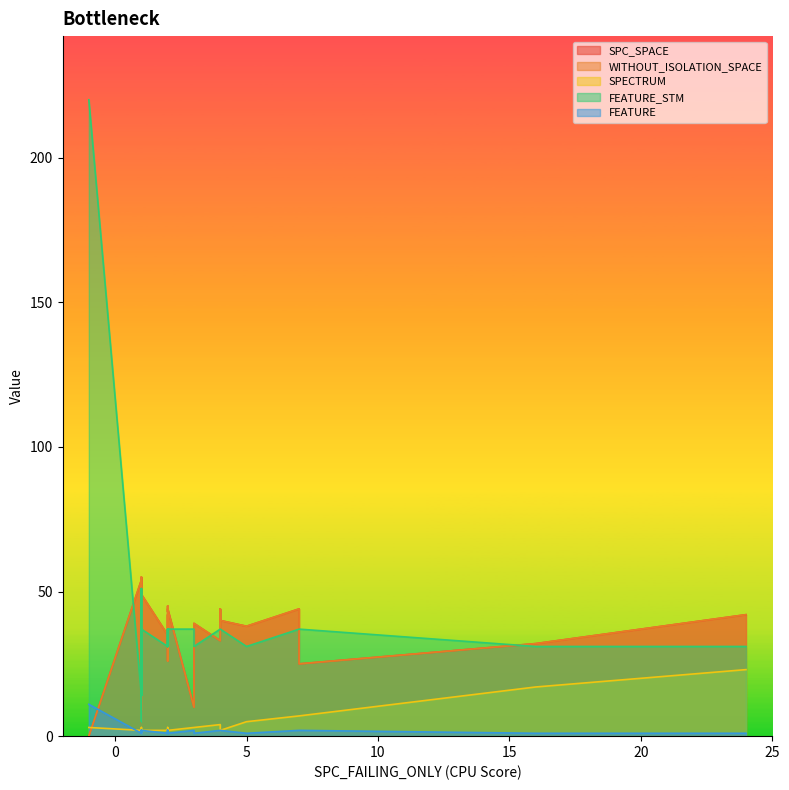

What is the difference between the maximum and minimum values in the SPECTRUM series?

22